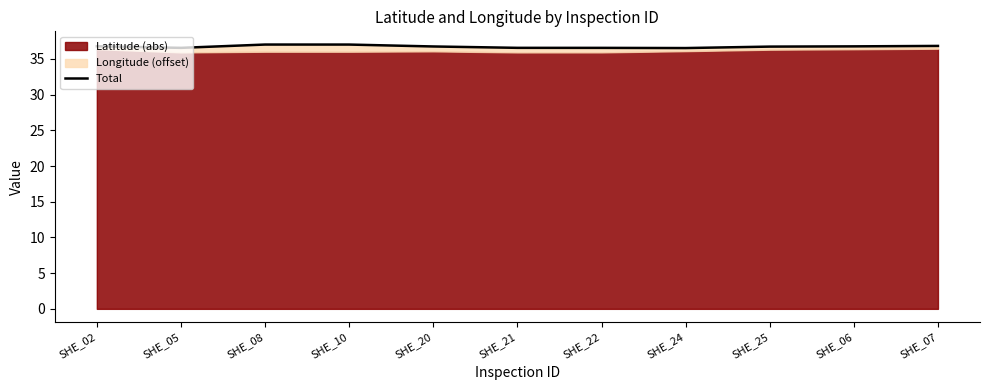

True or false: there are more than 2 points higher than both neighbors.

False